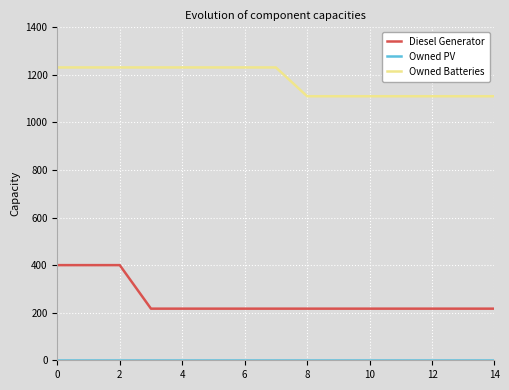

Which series has the largest total across all categories?

Owned Batteries